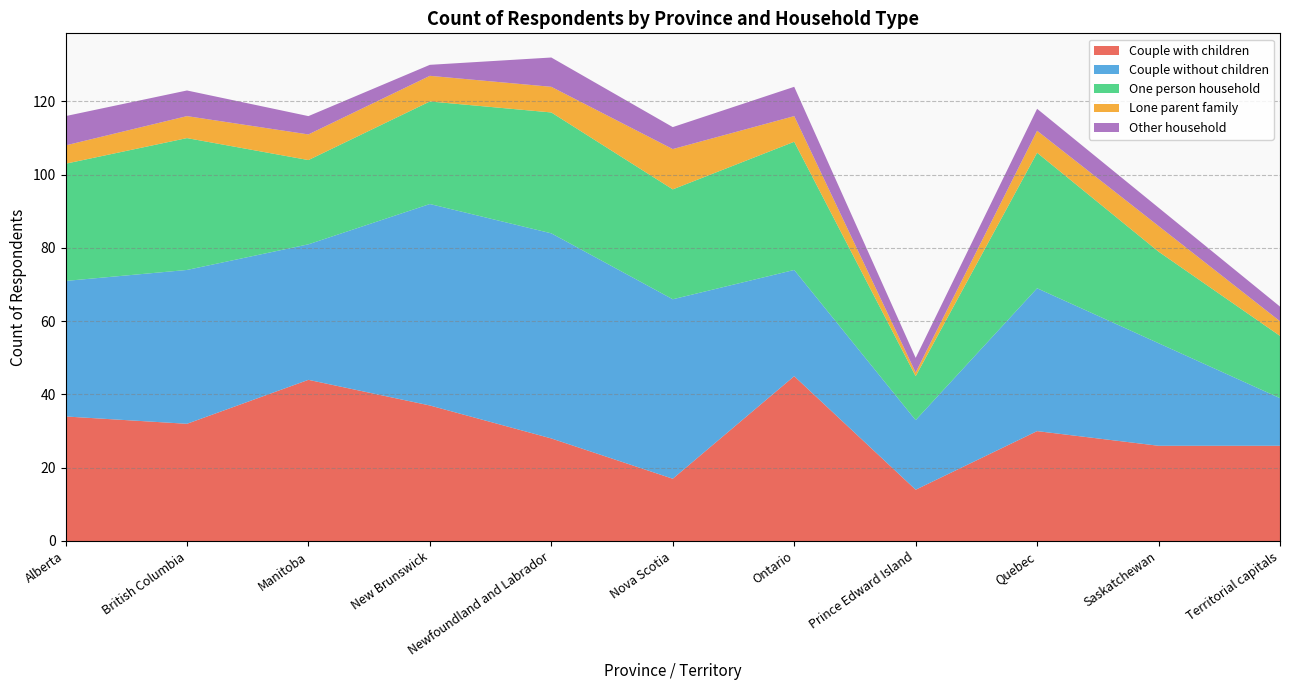

Reading right to left, extract all data points from this chart.

Couple with children: Territorial capitals=26	Saskatchewan=26	Quebec=30	Prince Edward Island=14	Ontario=45	Nova Scotia=17	Newfoundland and Labrador=28	New Brunswick=37	Manitoba=44	British Columbia=32	Alberta=34
Couple without children: Territorial capitals=13	Saskatchewan=28	Quebec=39	Prince Edward Island=19	Ontario=29	Nova Scotia=49	Newfoundland and Labrador=56	New Brunswick=55	Manitoba=37	British Columbia=42	Alberta=37
One person household: Territorial capitals=17	Saskatchewan=25	Quebec=37	Prince Edward Island=12	Ontario=35	Nova Scotia=30	Newfoundland and Labrador=33	New Brunswick=28	Manitoba=23	British Columbia=36	Alberta=32
Lone parent family: Territorial capitals=4	Saskatchewan=7	Quebec=6	Prince Edward Island=1	Ontario=7	Nova Scotia=11	Newfoundland and Labrador=7	New Brunswick=7	Manitoba=7	British Columbia=6	Alberta=5
Other household: Territorial capitals=4	Saskatchewan=5	Quebec=6	Prince Edward Island=4	Ontario=8	Nova Scotia=6	Newfoundland and Labrador=8	New Brunswick=3	Manitoba=5	British Columbia=7	Alberta=8